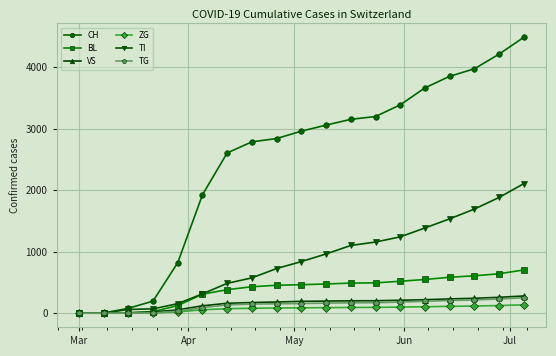

Which series has the largest range (max minus min)?

CH